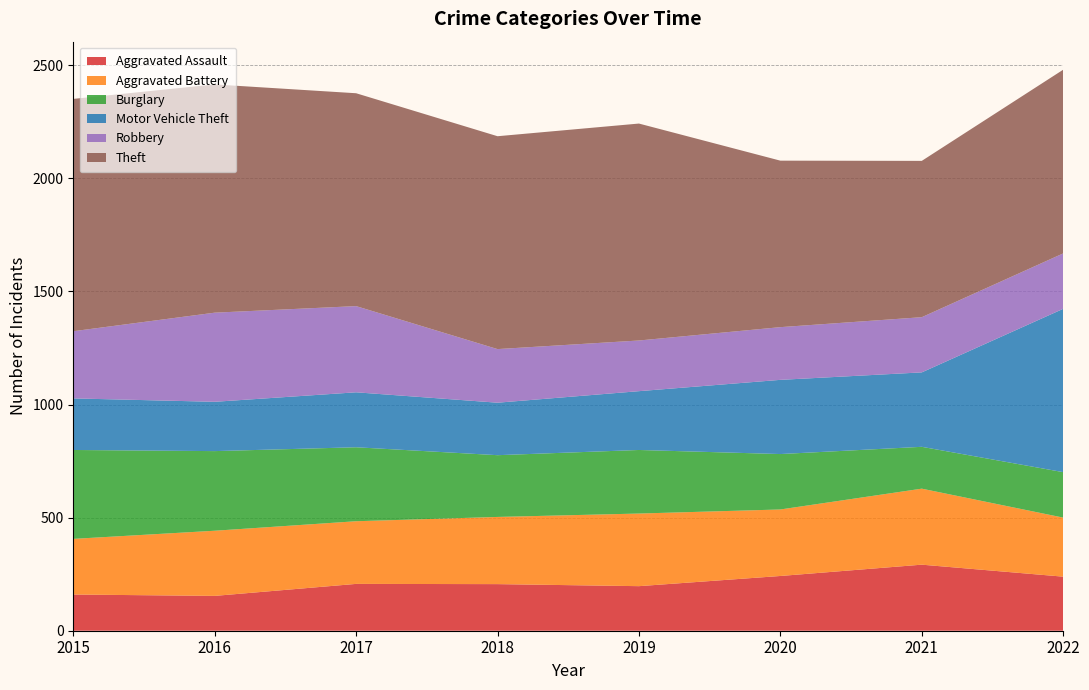

Reading left to right, list all the values displayed in this chart.

Aggravated Assault: 160	154	207	206	197	242	292	239
Aggravated Battery: 246	288	277	297	321	294	336	261
Burglary: 393	352	327	273	281	245	185	201
Motor Vehicle Theft: 228	218	243	232	260	328	329	722
Robbery: 297	394	381	237	224	233	244	245
Theft: 1027	1009	941	941	959	736	691	812